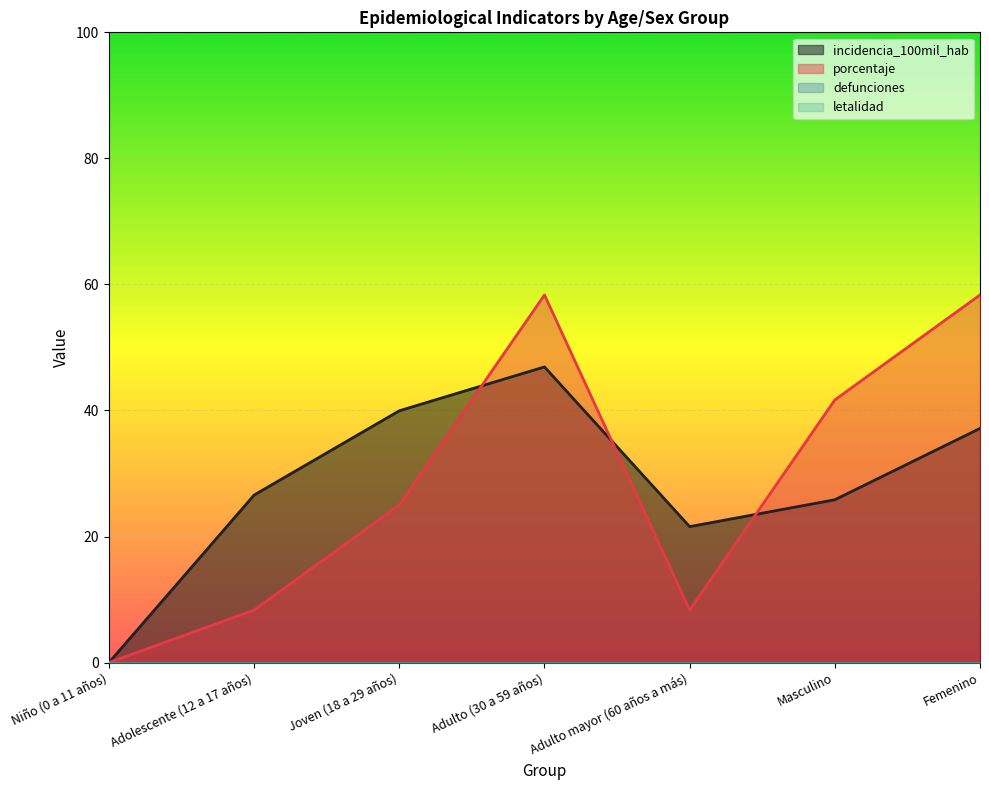

Which series has the widest spread of values?

porcentaje